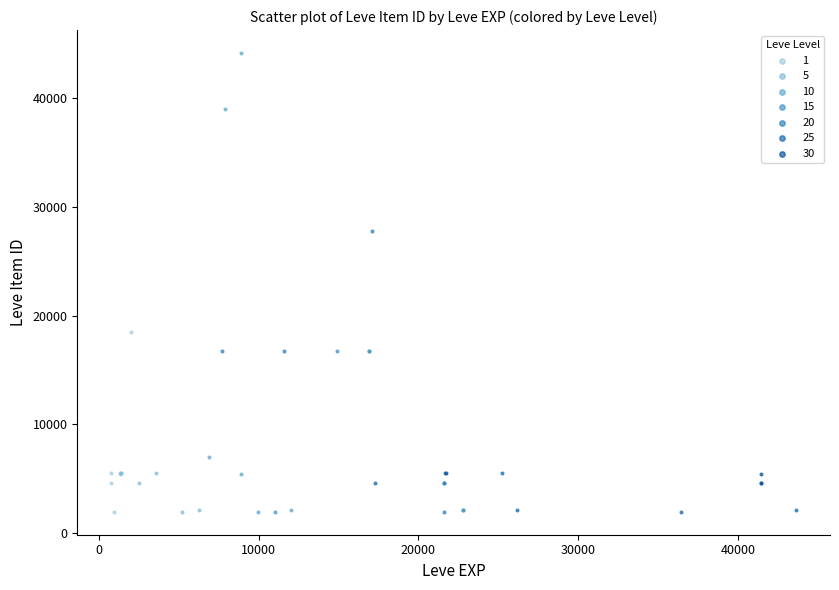

Which series reaches the maximum Y coordinate?

10